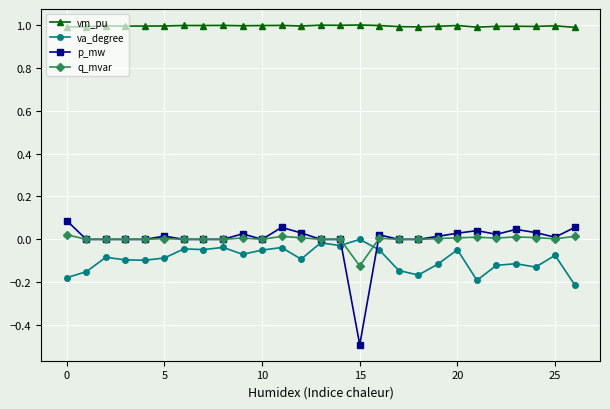

What is the minimum value shown in the chart?

-0.5